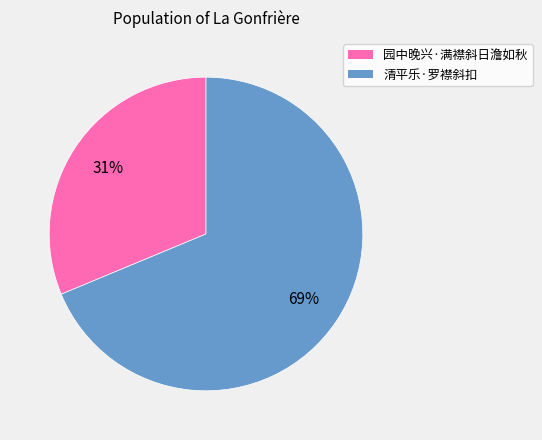

To the nearest percent, what is the average slice percentage?

50%